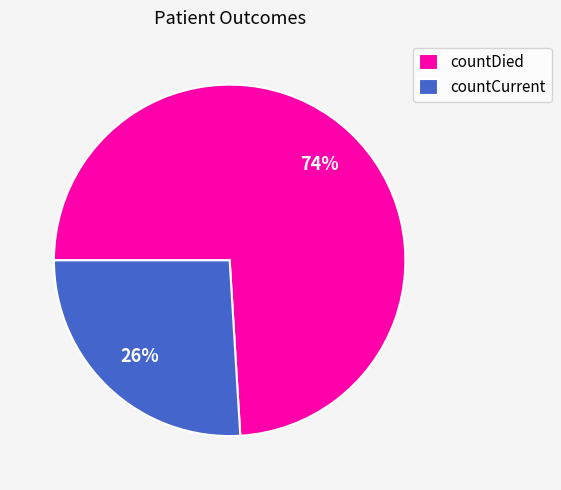

Approximately how many times larger is the value at countCurrent compared to countDied?

0.4